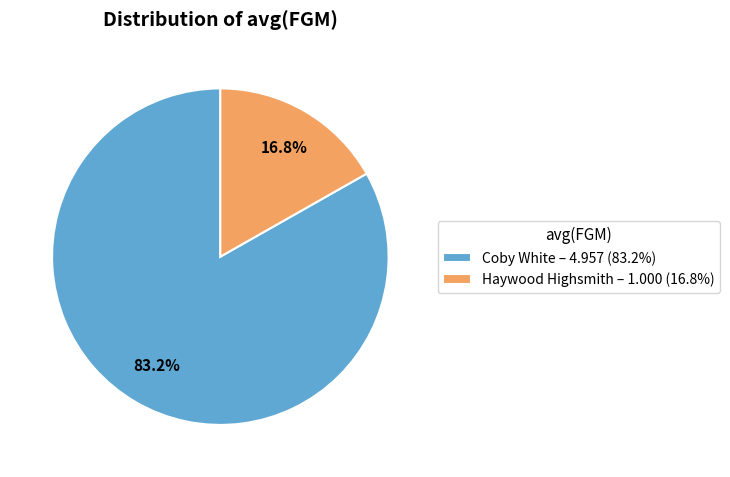

To the nearest percent, what is the average slice percentage?

50%